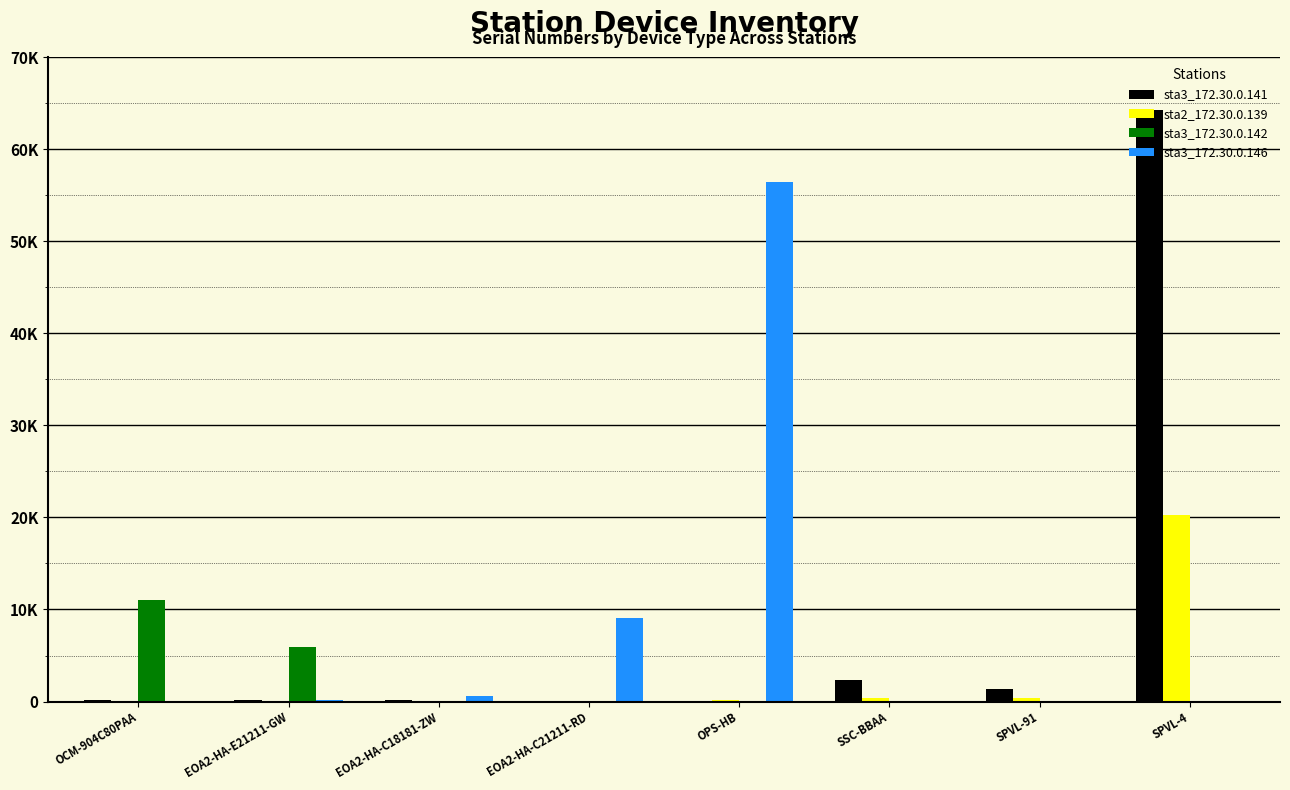

Does the chart contain stacked bars?

No